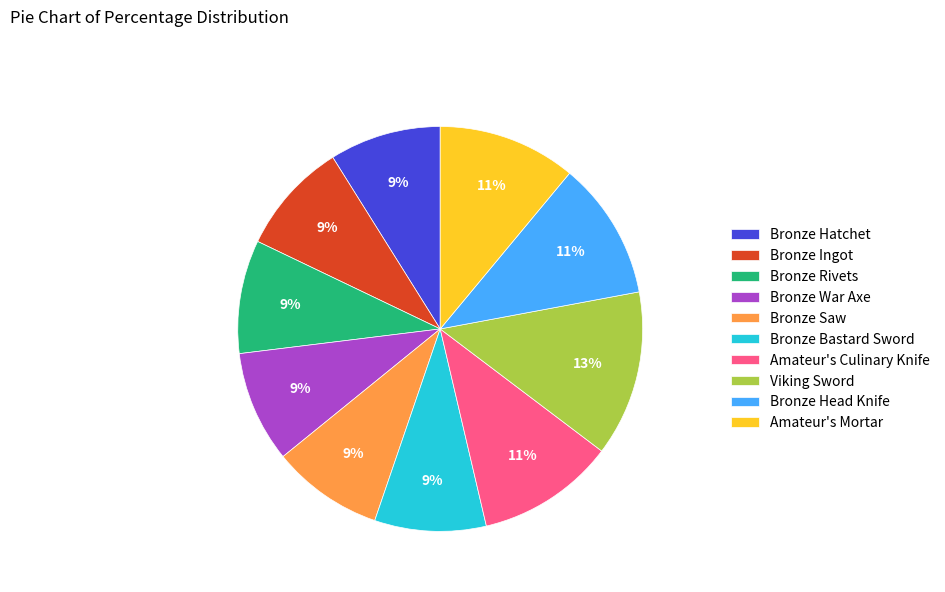

Combined, do Bronze Rivets and Bronze Saw account for over 50%?

No